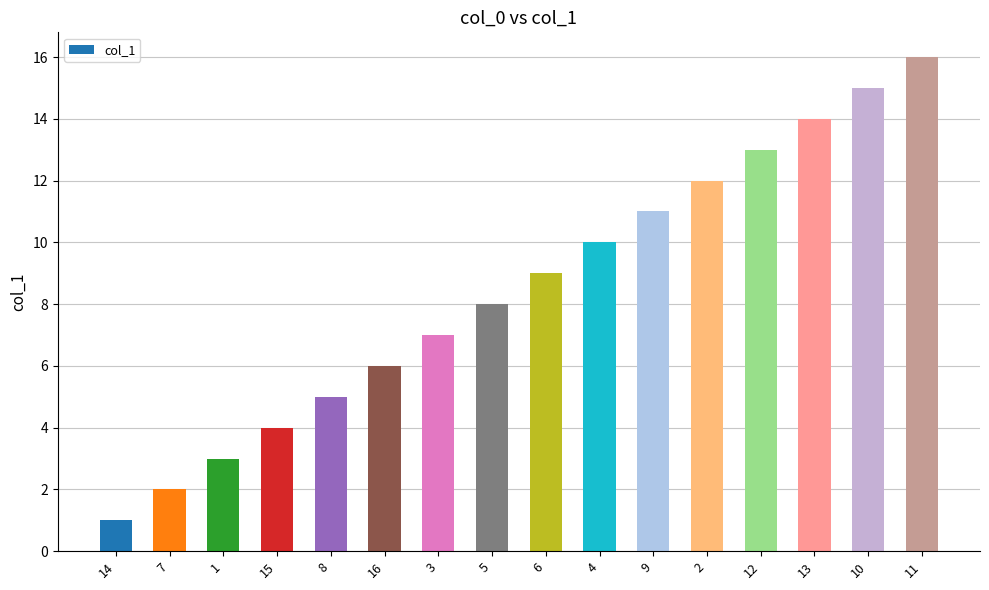

The value at 14 is 1. True or false?

True